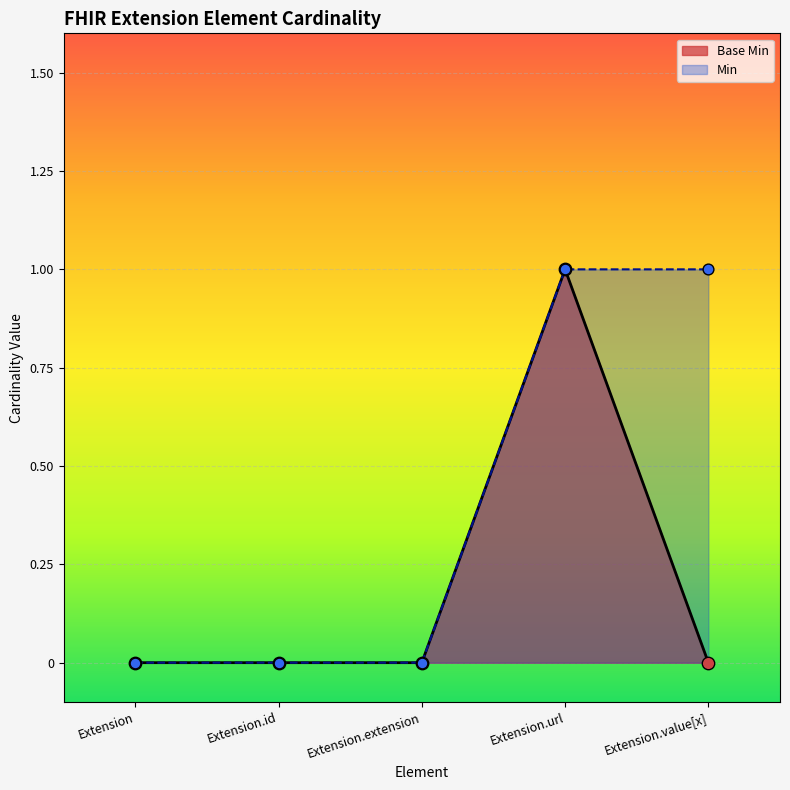

Between Extension.id and Extension.url, which is larger?

Extension.url